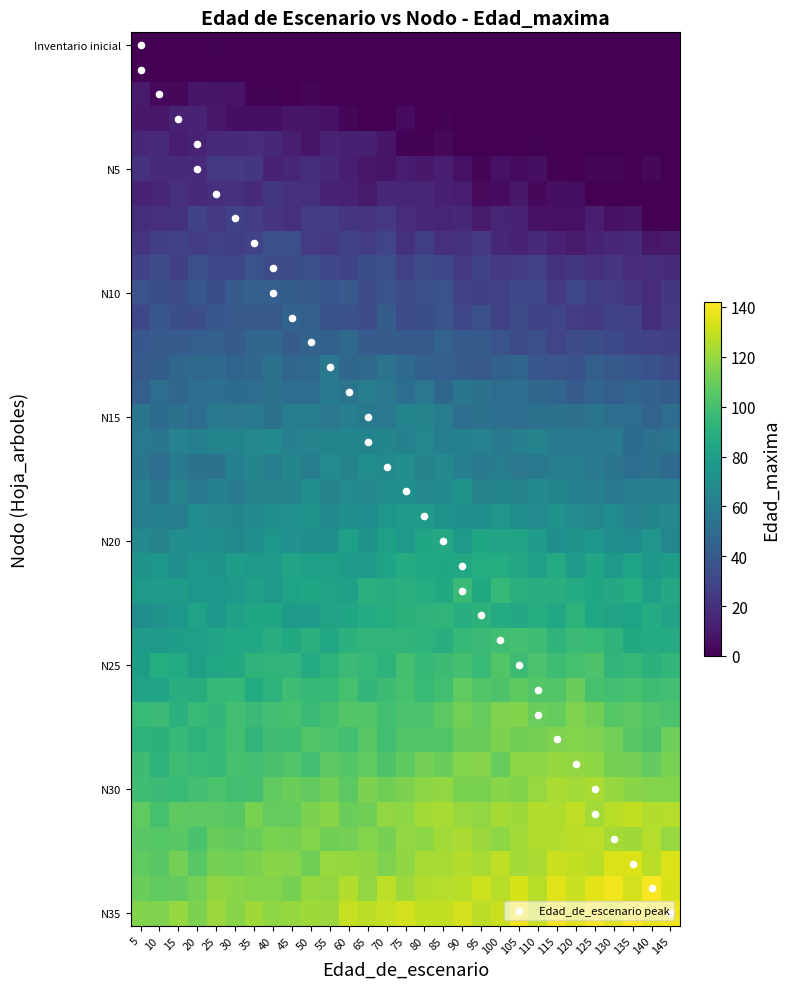

Which series has the largest range (max minus min)?

Edad_maxima